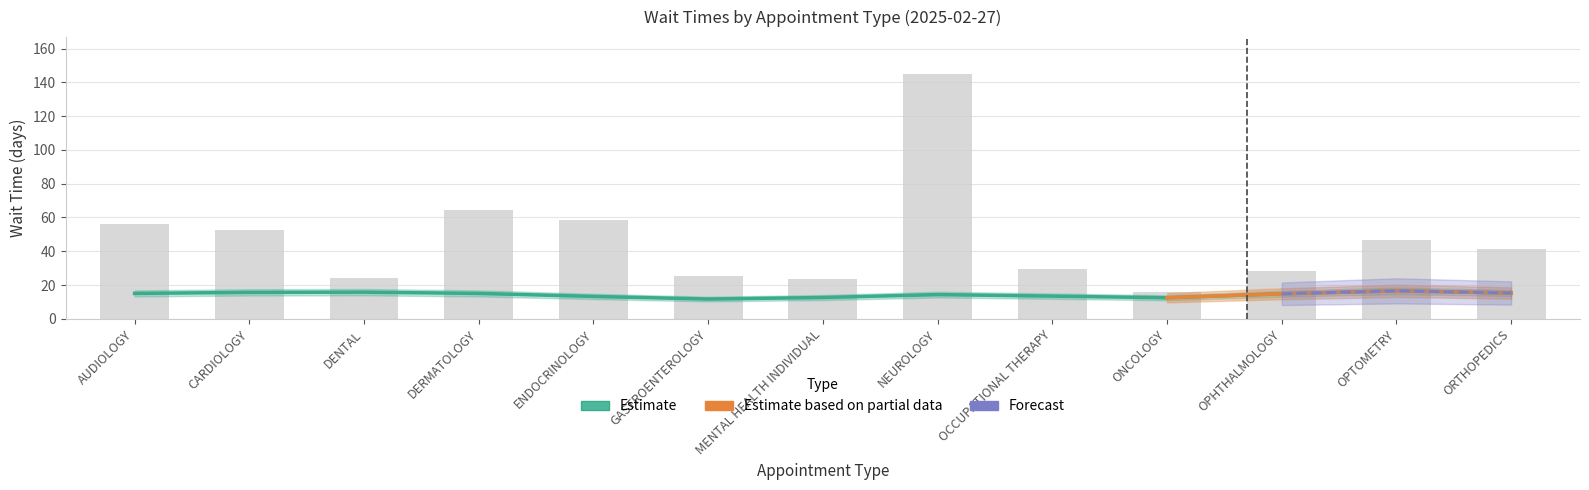

What is the greatest value displayed?

145.0